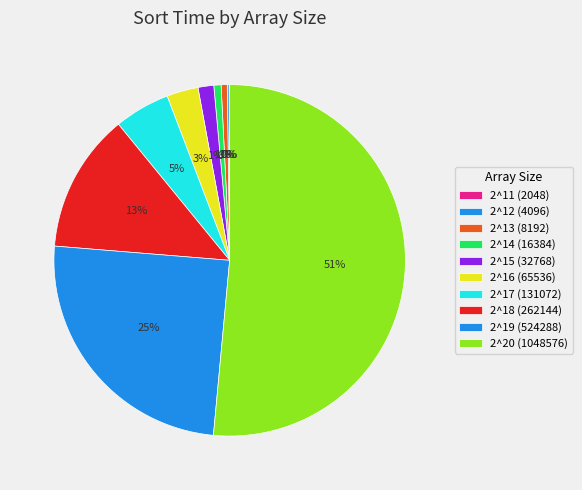

What is the total percentage of 2^14 (16384) and 2^17 (131072)?

5.8%